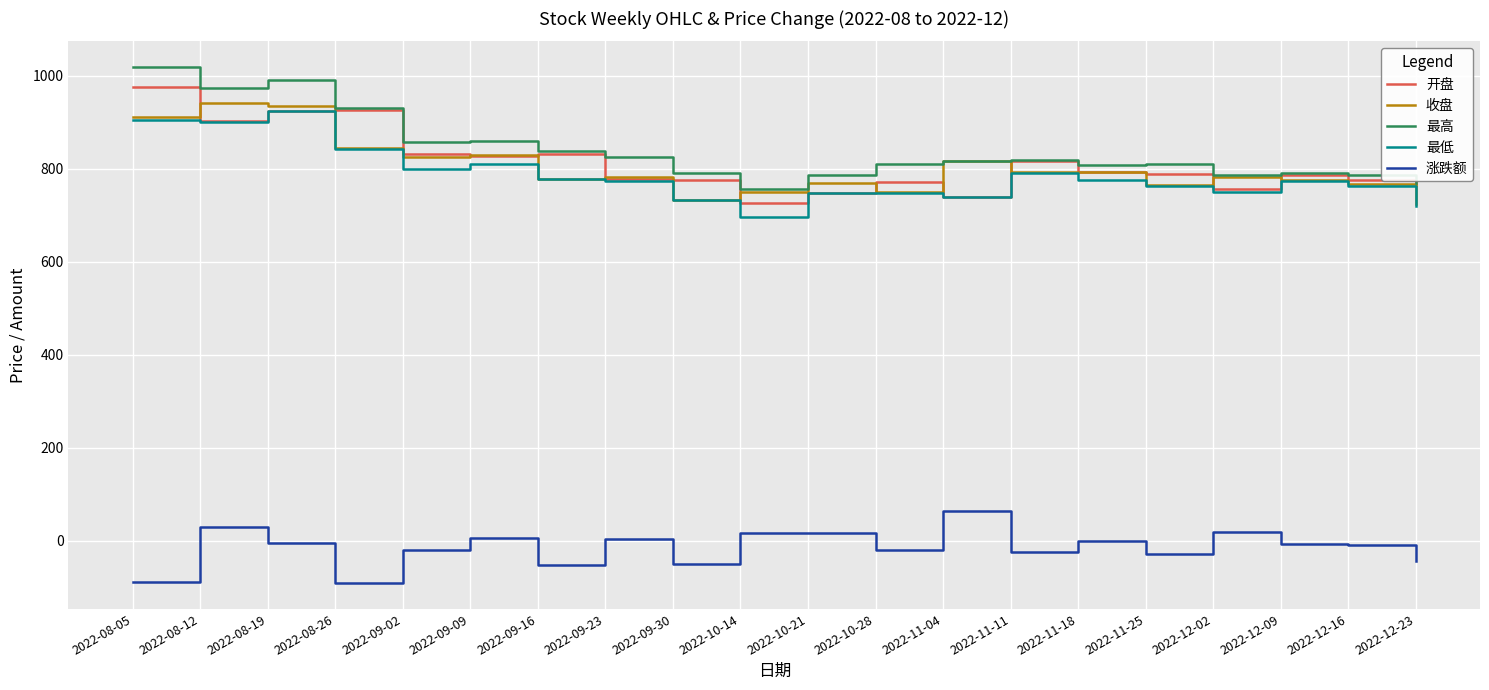

True or false: 收盘 has more than 1 interior local peaks.

True